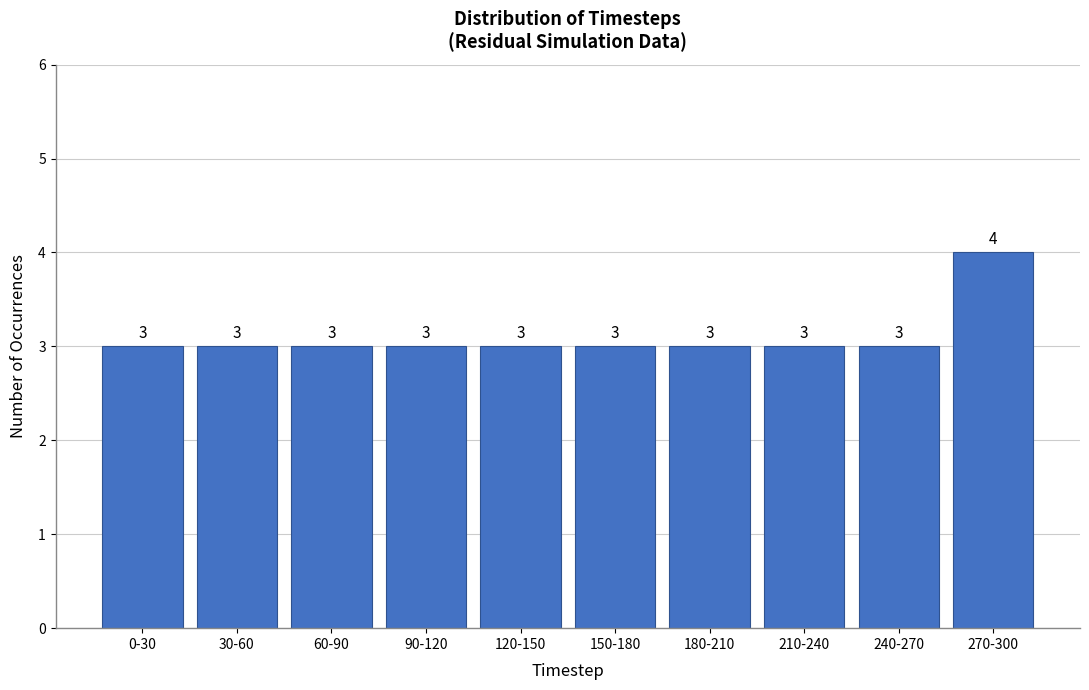

Reading left to right, list all the values displayed in this chart.

0-30=3	30-60=3	60-90=3	90-120=3	120-150=3	150-180=3	180-210=3	210-240=3	240-270=3	270-300=4